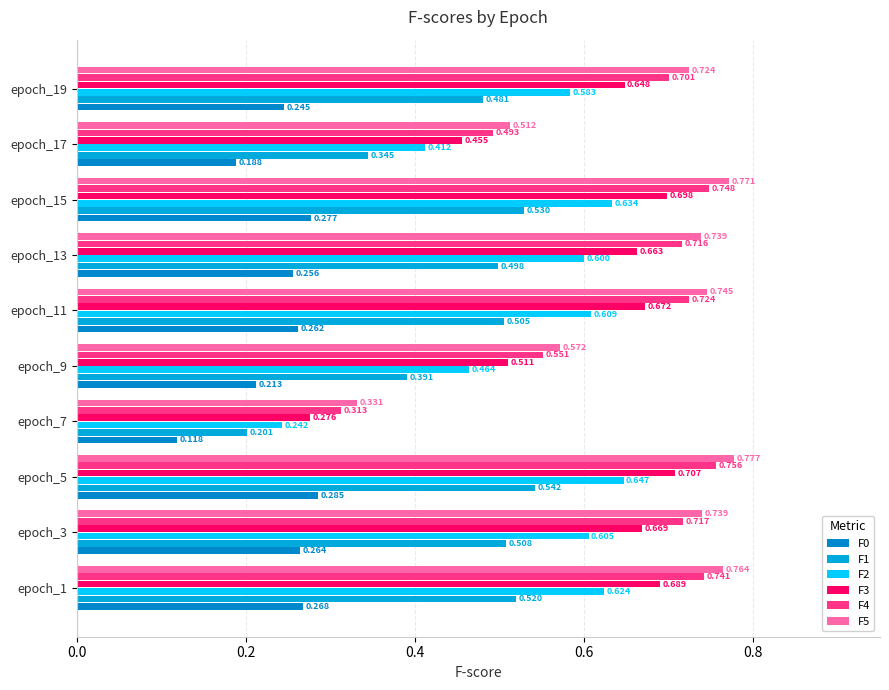

How many categories are shown in the chart?

10